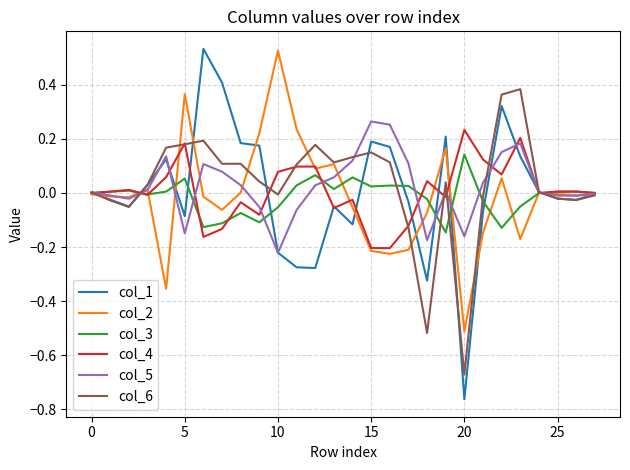

What are all the series names shown in the legend?

col_1, col_2, col_3, col_4, col_5, col_6